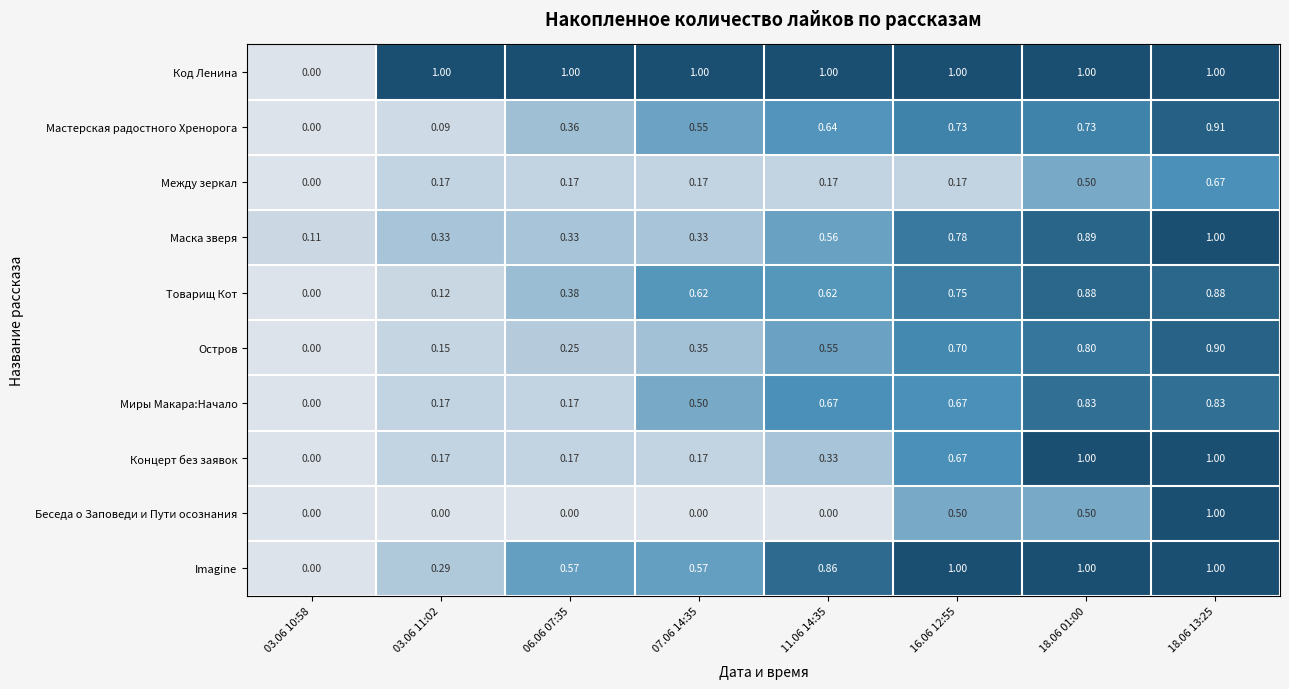

Is the value of Маска зверя at 03.06 11:02 greater than the value of Беседа о Заповеди и Пути осознания at 03.06 10:58?

Yes